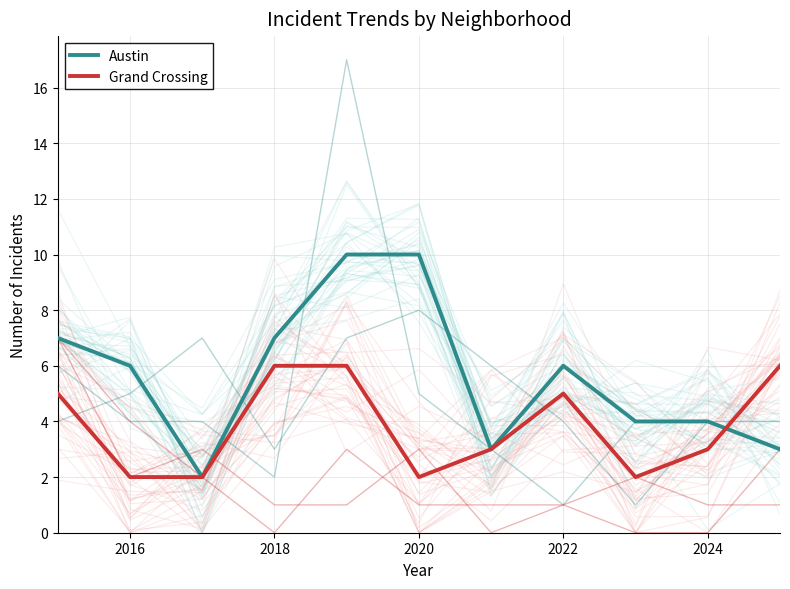

The value of Austin at 2016 is 4. True or false?

False